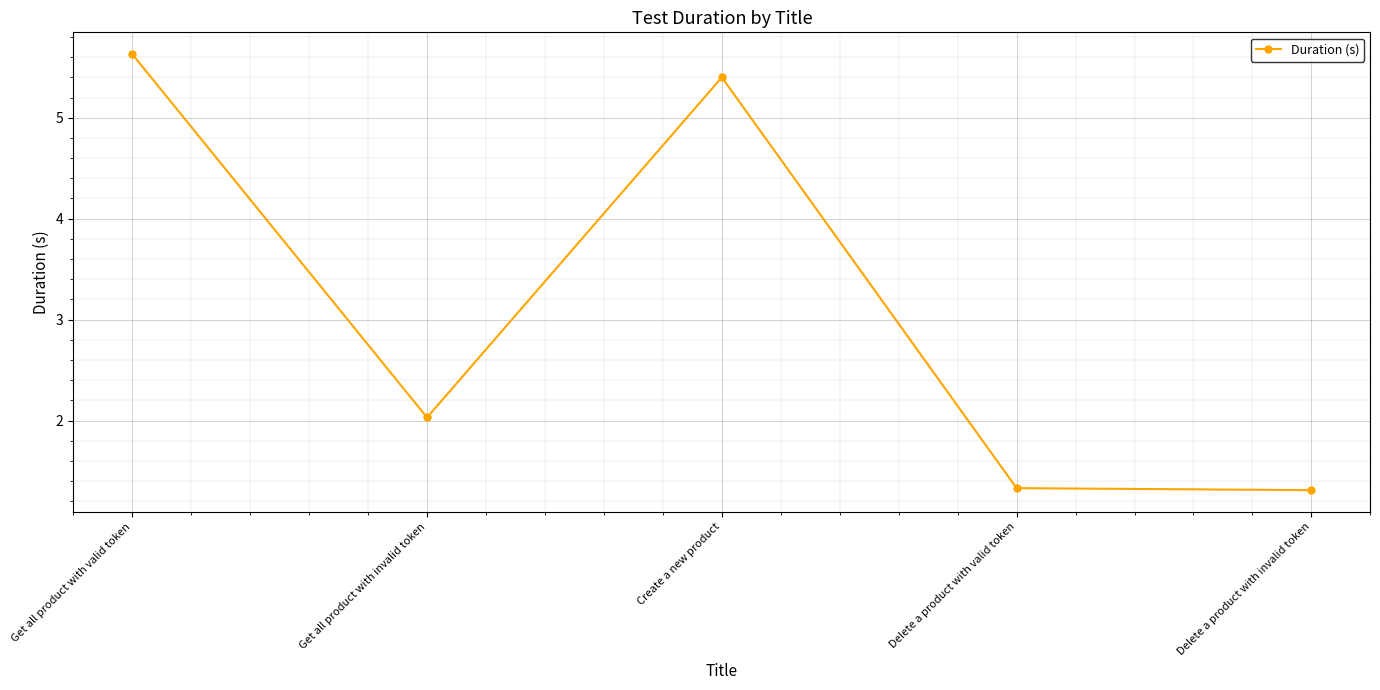

Reading left to right, transcribe all the data shown in this chart.

5.6	2.0	5.4	1.3	1.3